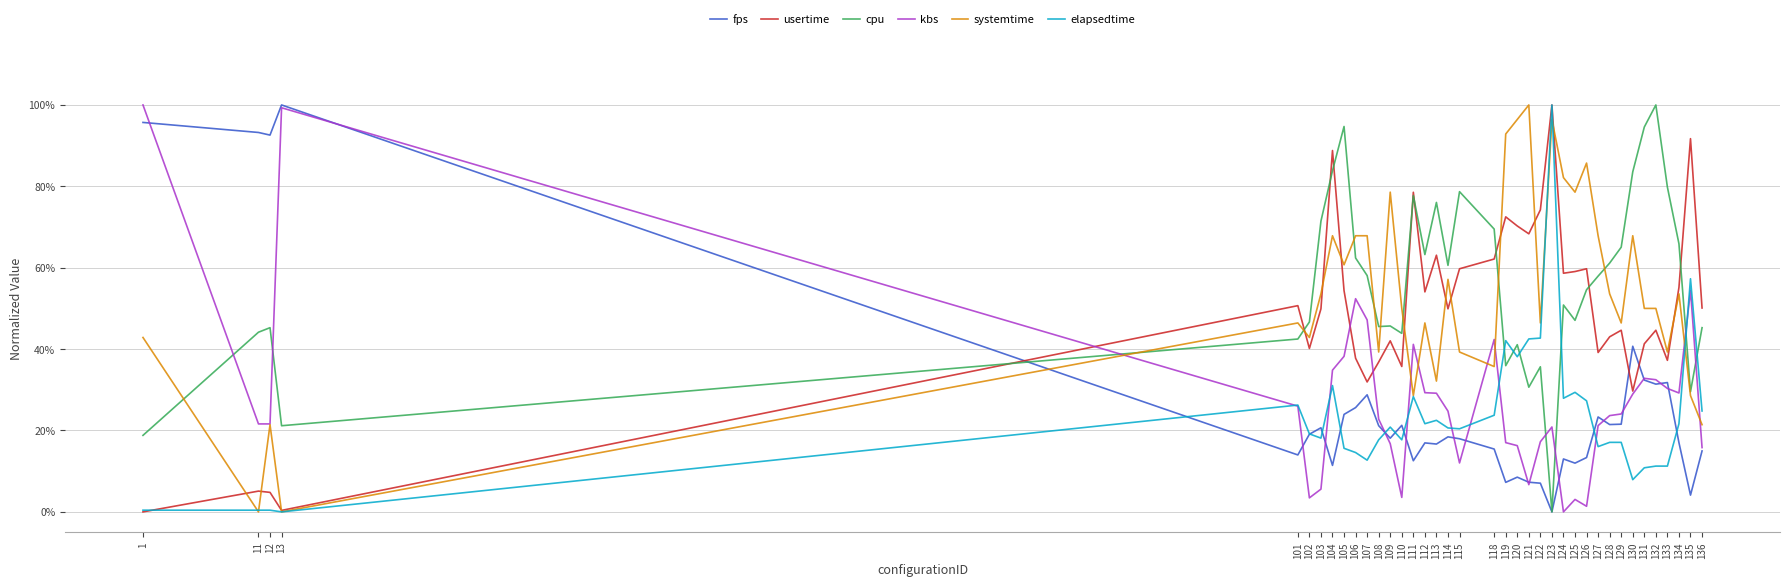

True or false: systemtime has more than 0 points higher than both neighbors.

True